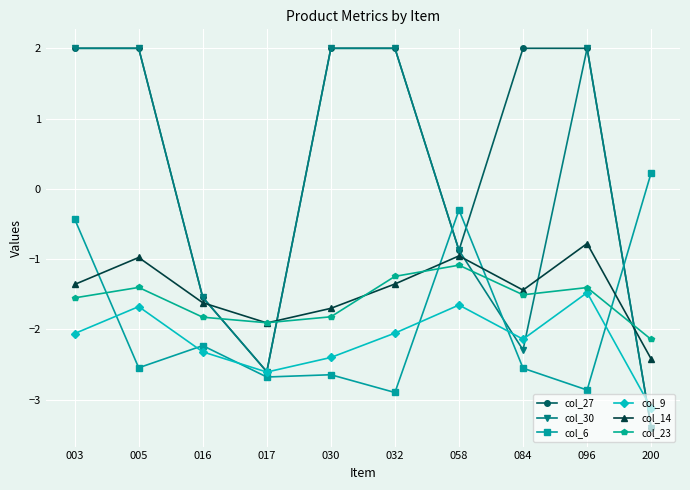

What is the highest value of the col_27 series?

2.0